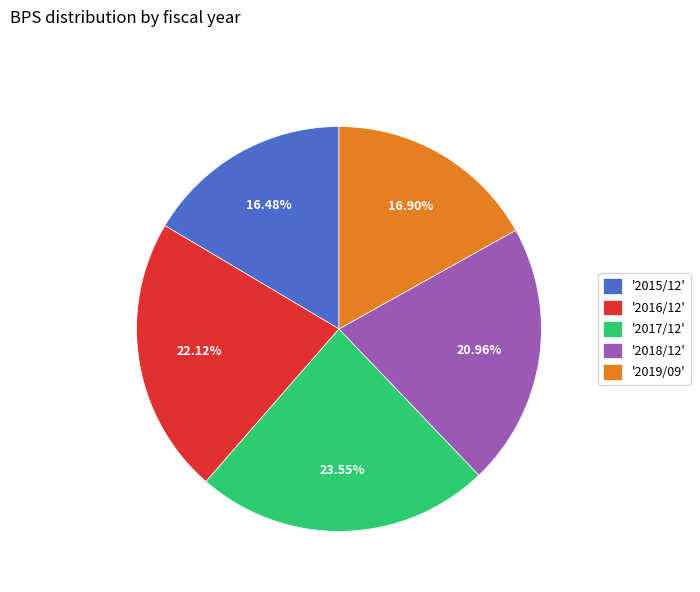

Does '2018/12' account for over 50% of the chart?

No